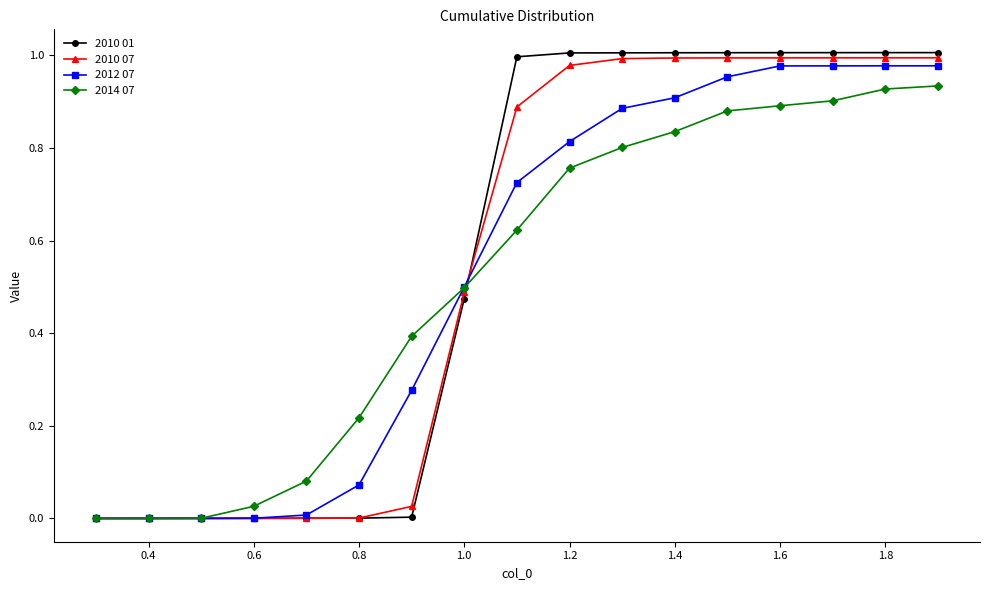

Which series has the largest range (max minus min)?

2010 01